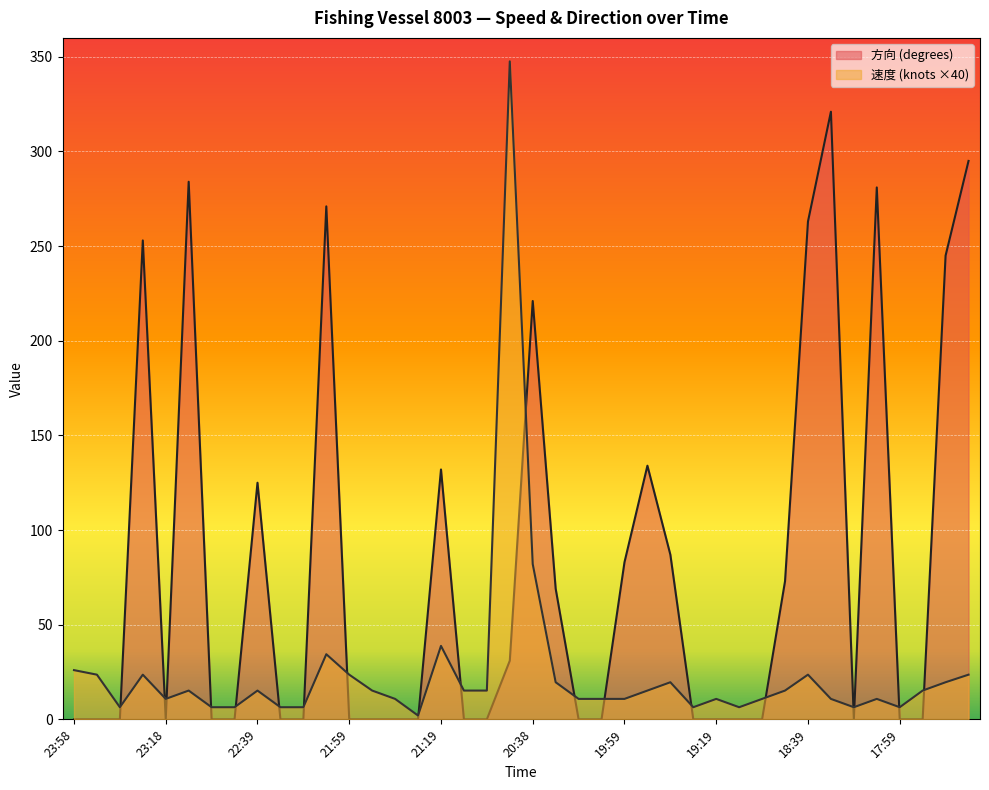

At how many categories does at least one series exceed 245?

8